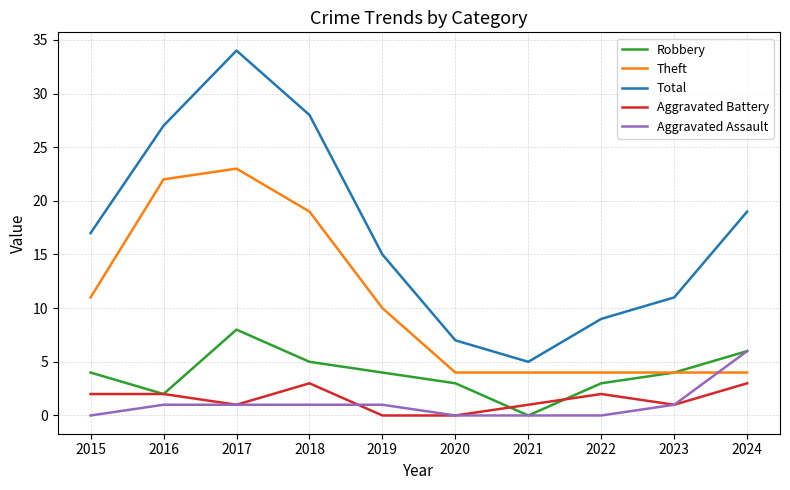

What is the spread (max minus min) of values at 2020?

7